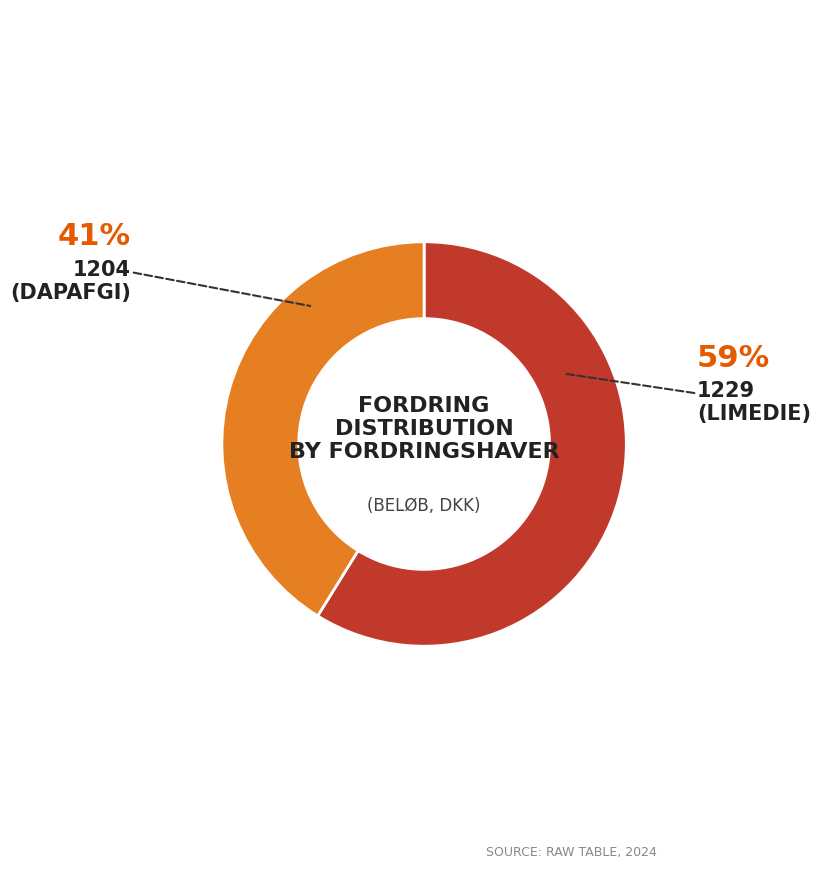

What is the majority slice?

1229